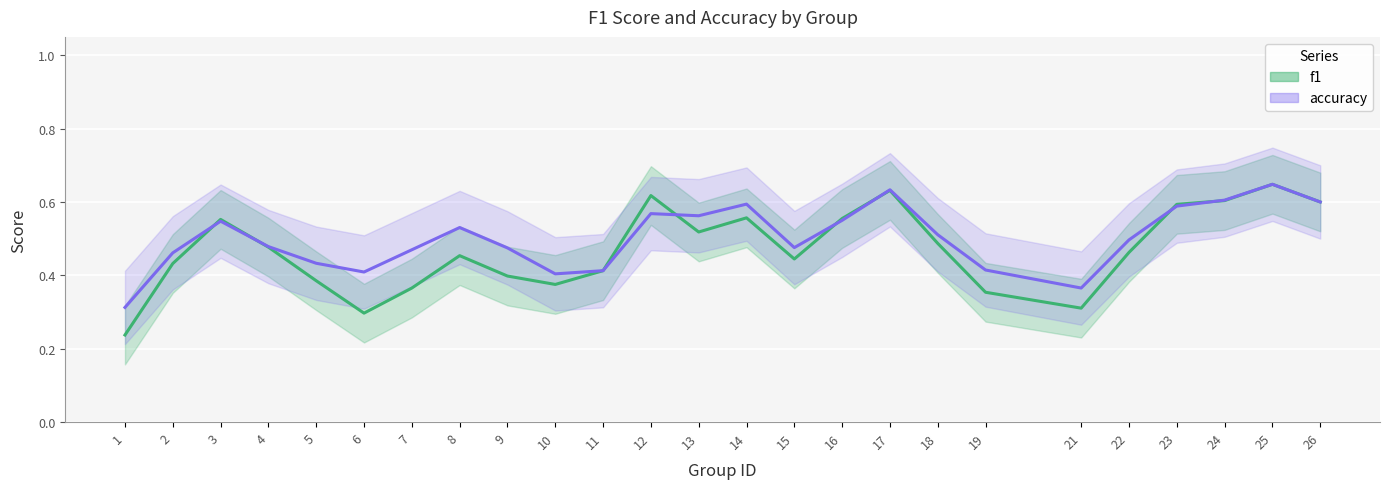

Reading right to left, transcribe all the data shown in this chart.

f1: 0.6	0.6	0.6	0.6	0.5	0.3	0.4	0.5	0.6	0.6	0.4	0.6	0.5	0.6	0.4	0.4	0.4	0.5	0.4	0.3	0.4	0.5	0.6	0.4	0.2
accuracy: 0.6	0.6	0.6	0.6	0.5	0.4	0.4	0.5	0.6	0.5	0.5	0.6	0.6	0.6	0.4	0.4	0.5	0.5	0.5	0.4	0.4	0.5	0.5	0.5	0.3